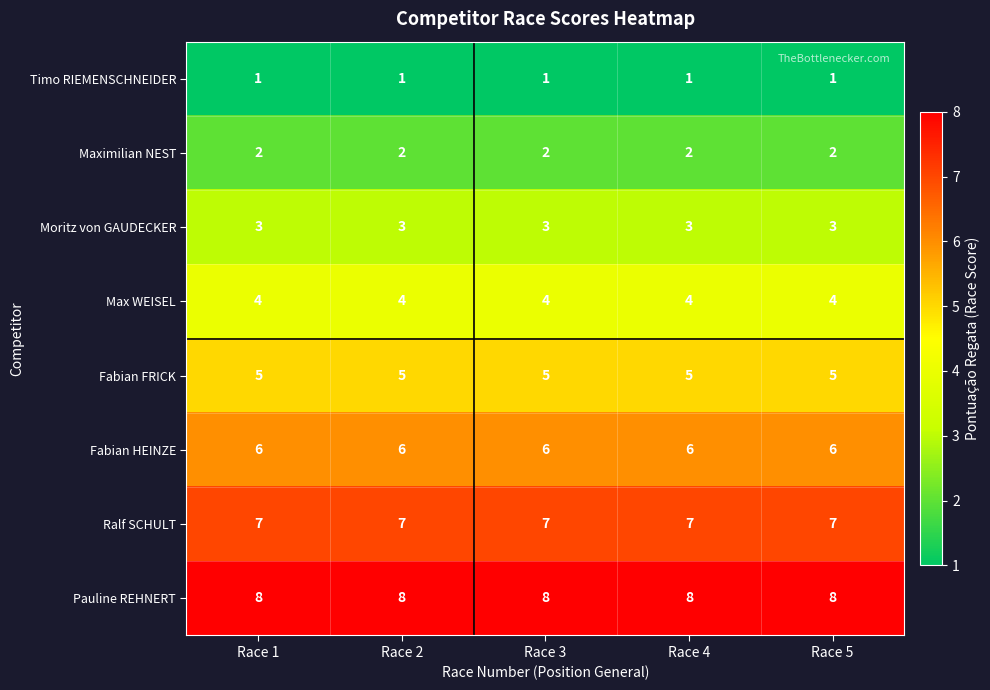

Is it true that Ralf SCHULT equals 10 at Race 1?

False